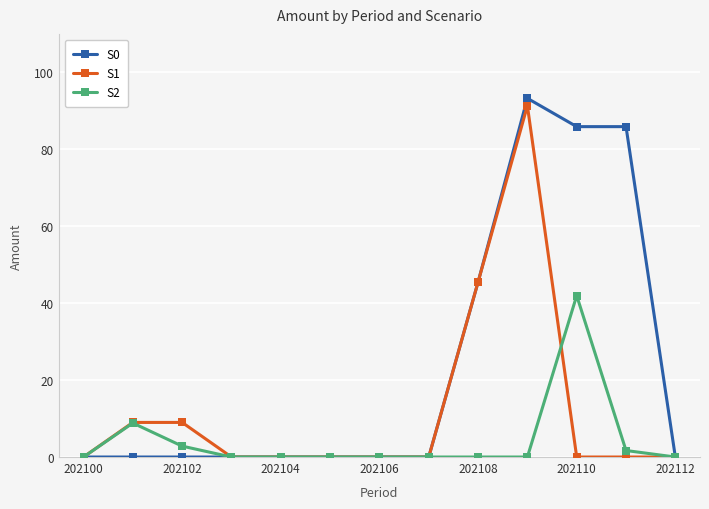

At how many categories does at least one series exceed 74?

3